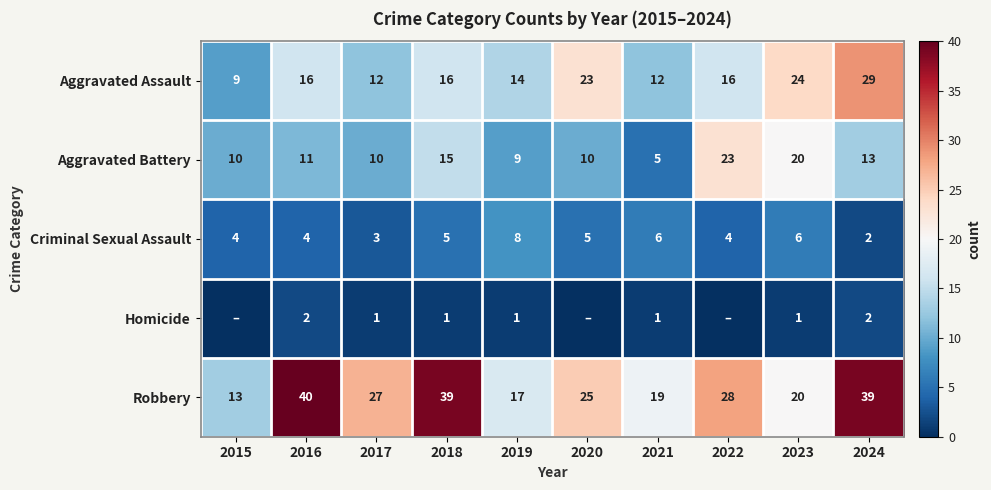

True or false: Aggravated Battery has a value of 5 at 2021.

True